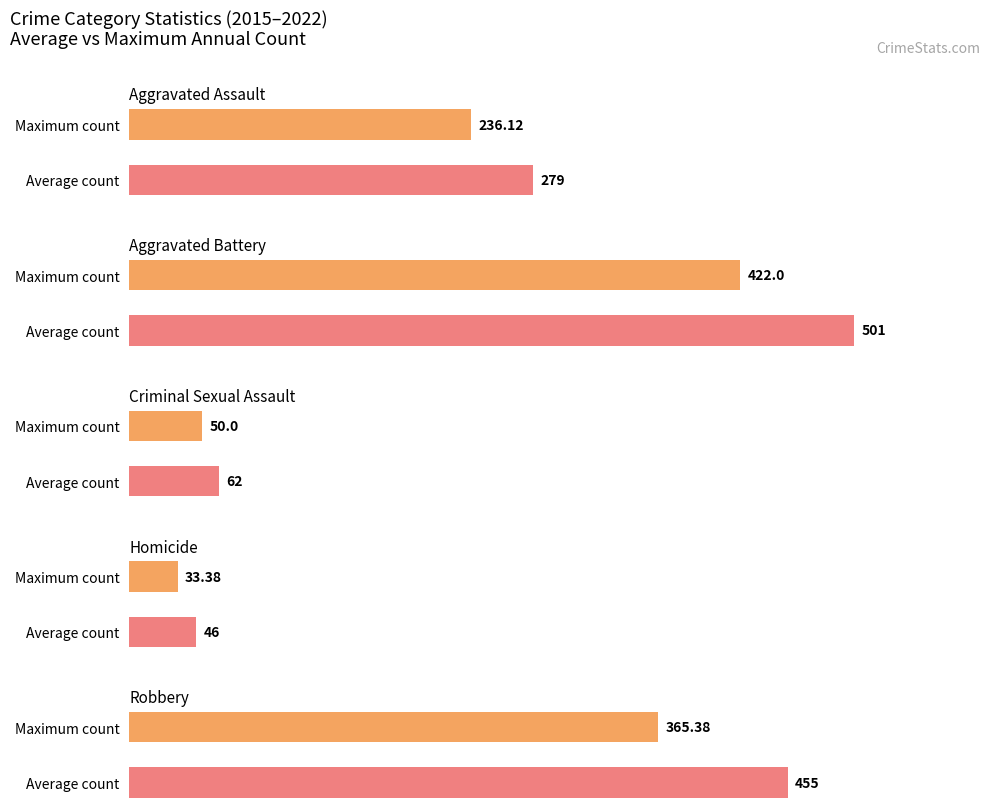

What is the value of the Aggravated Assault bar at the 1st from the left?

236.1